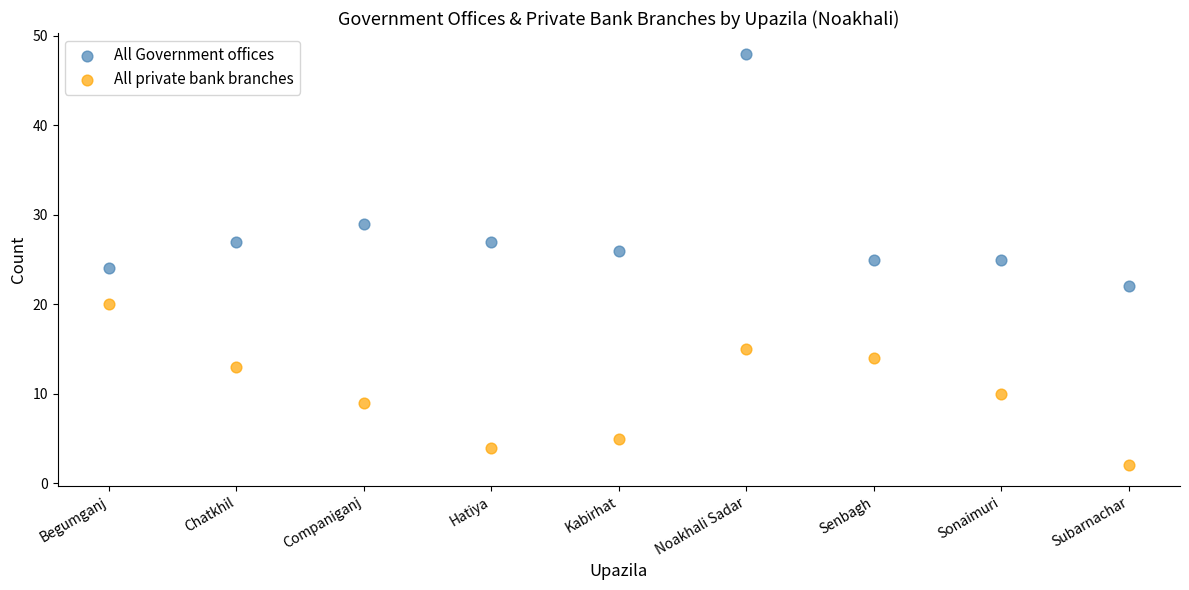

What are all the series names shown in the legend?

All Government offices, All private bank branches